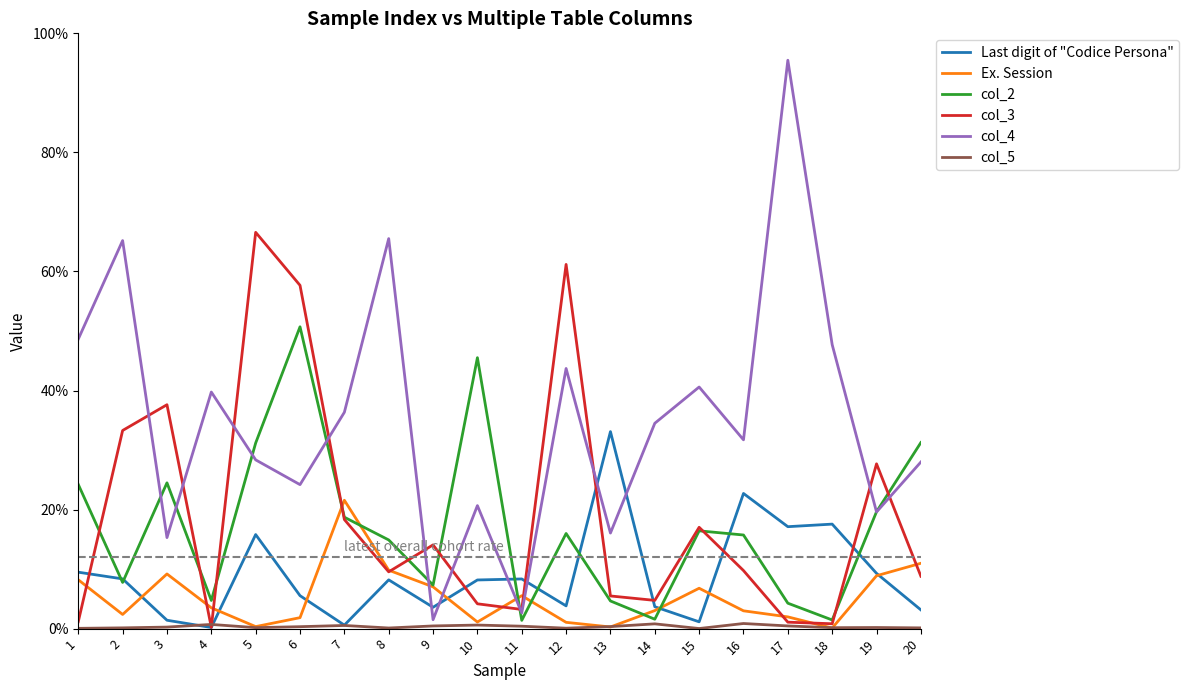

After their last crossing, which series has the higher values: col_4 or col_2?

col_2